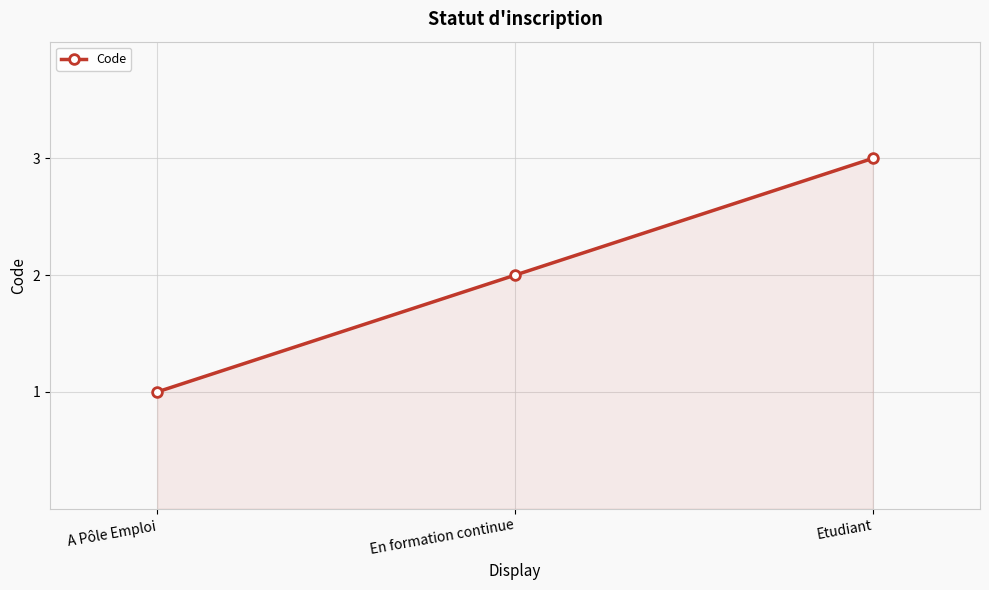

What is the value of the 2nd point from the left?

2